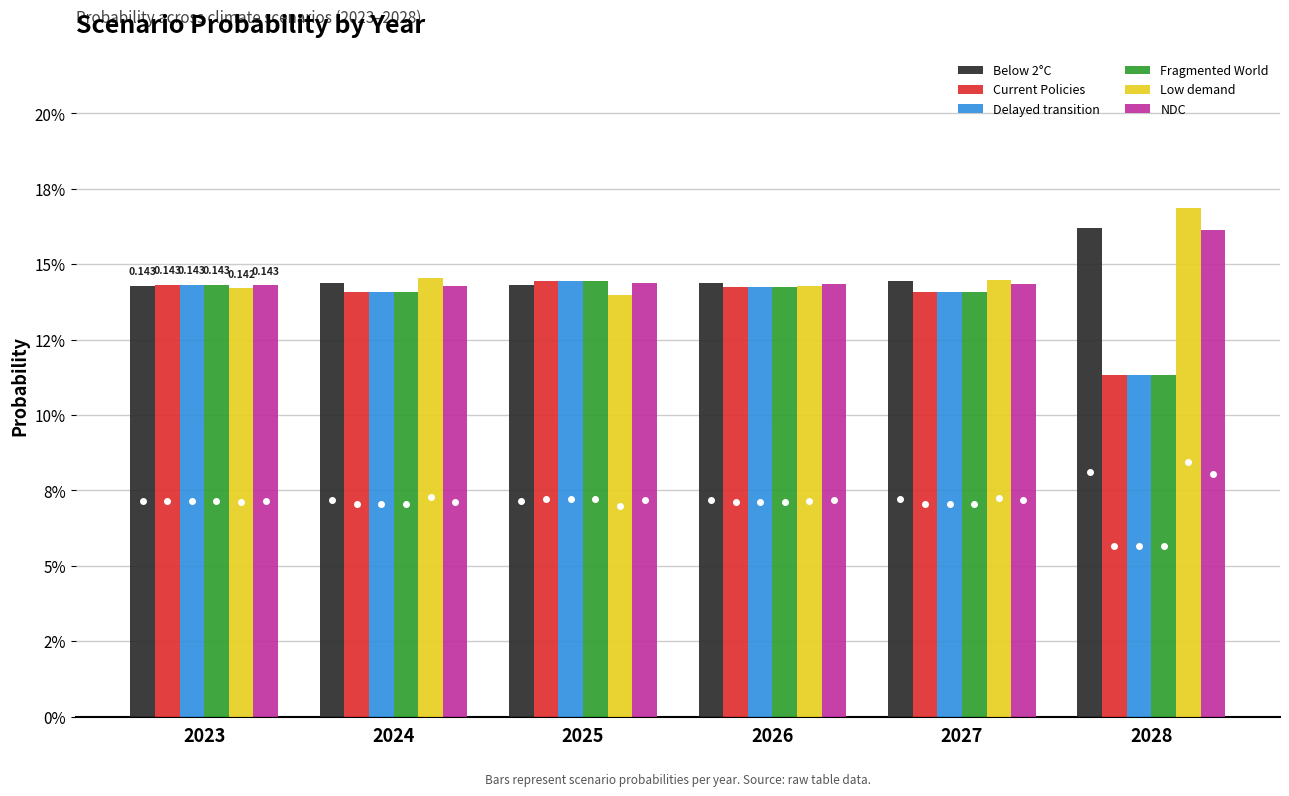

Count the Current Policies values in the range 0 to 1.

6